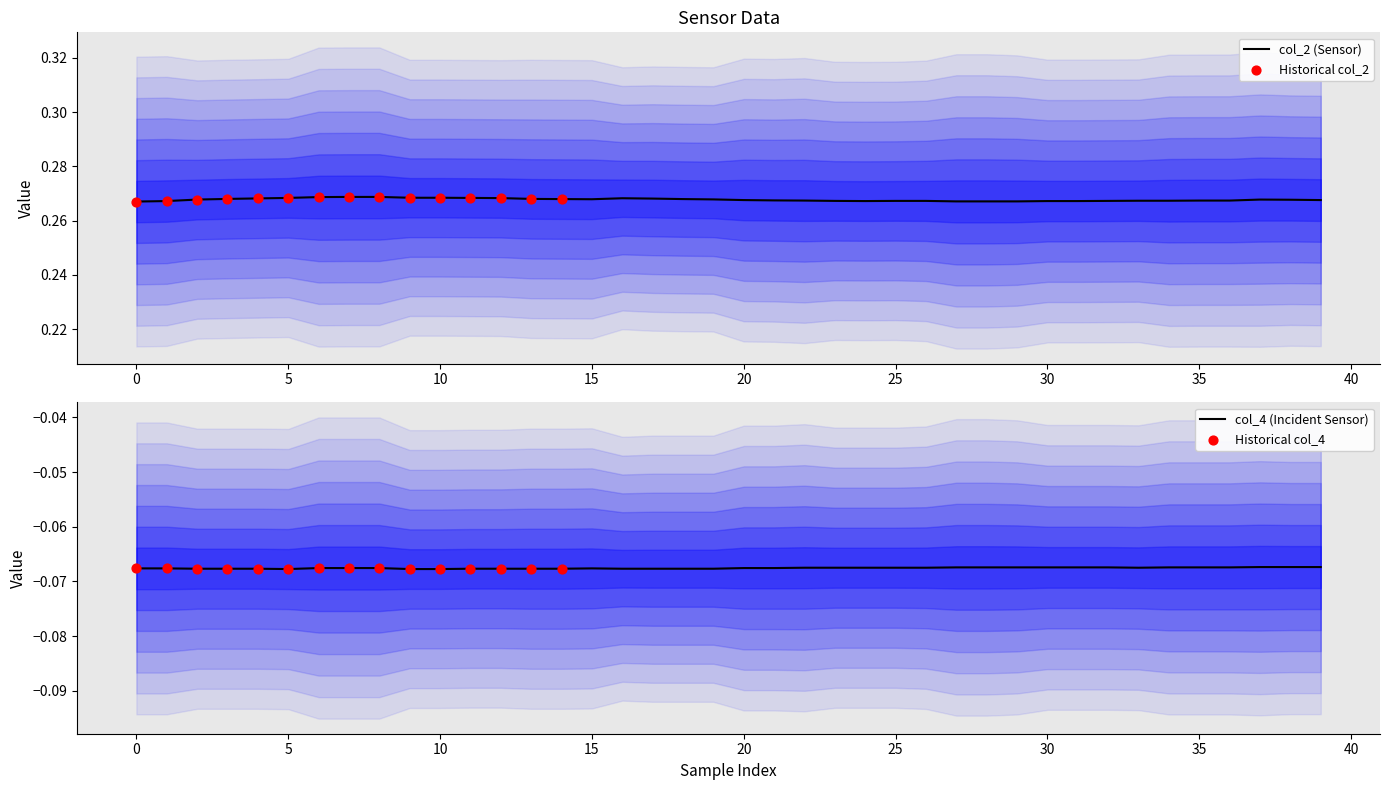

Which series reaches the minimum Y coordinate?

col_4